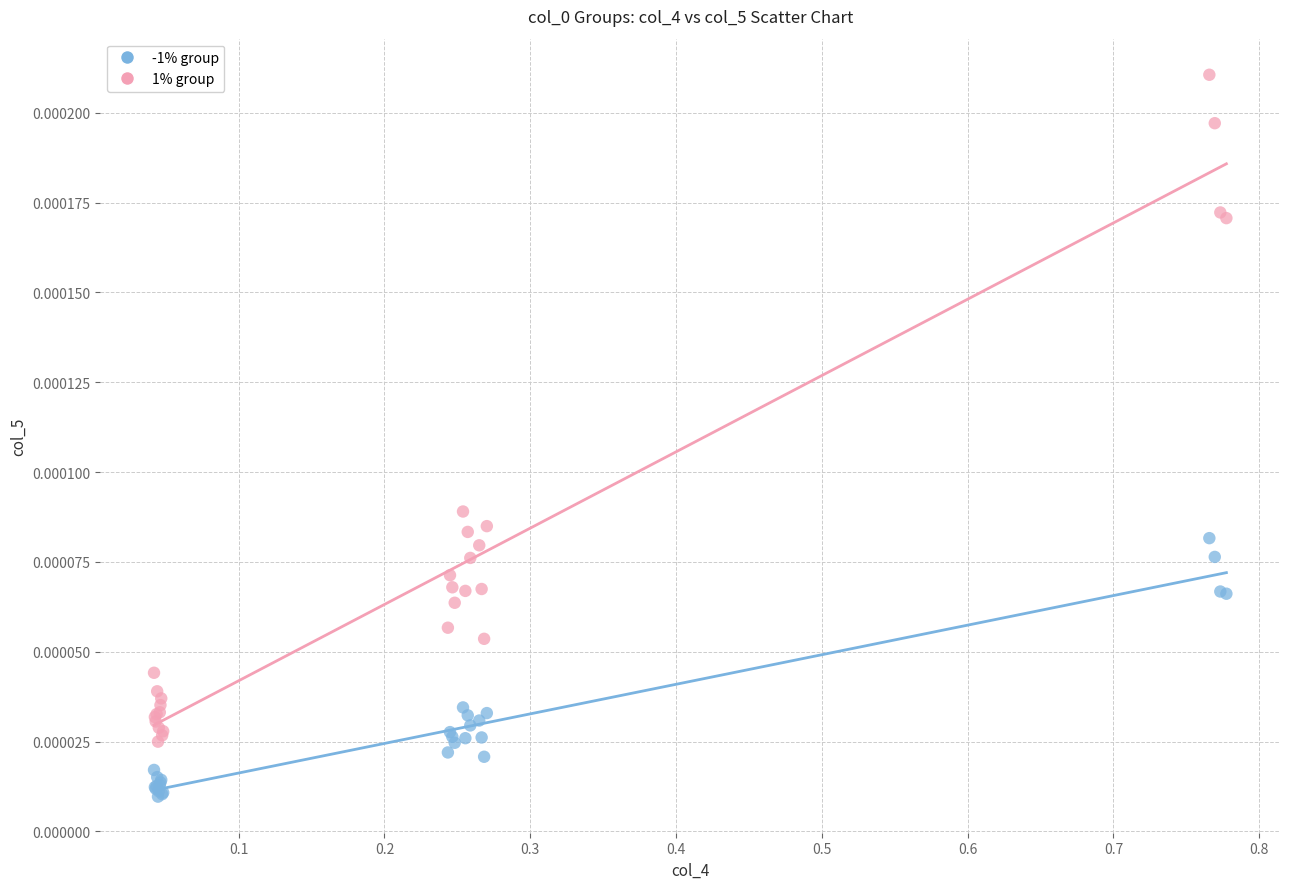

Which series reaches the minimum Y coordinate?

-1% group